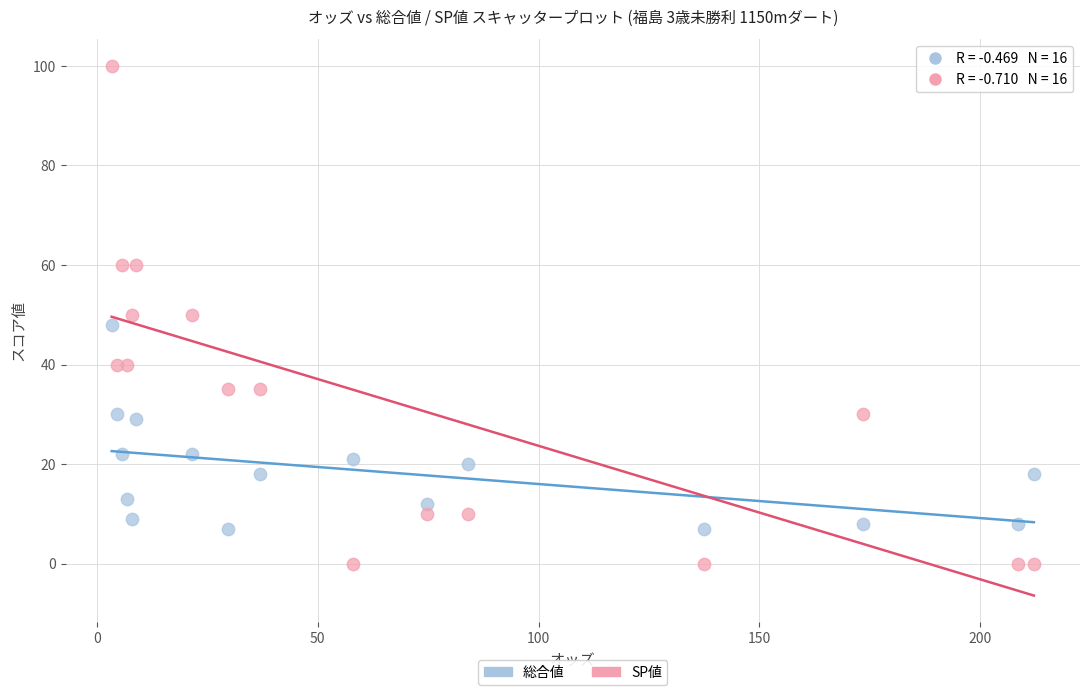

Which series has the widest spread of Y values?

SP値